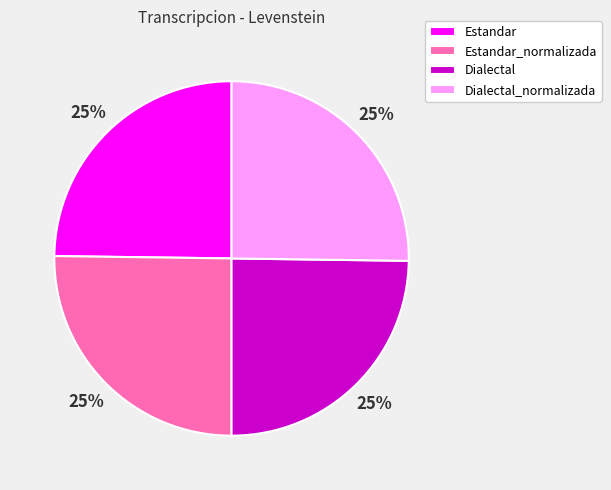

Does any single category account for the majority?

No